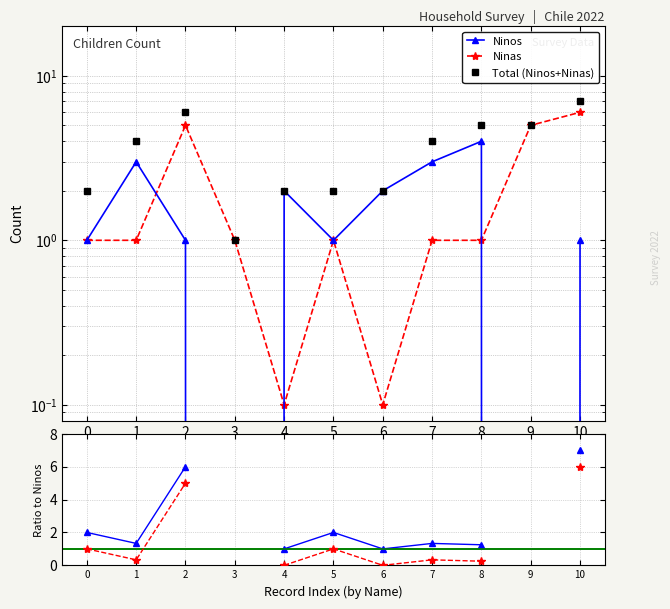

How many interior local valleys does the Ninas / Ninos series have?

2